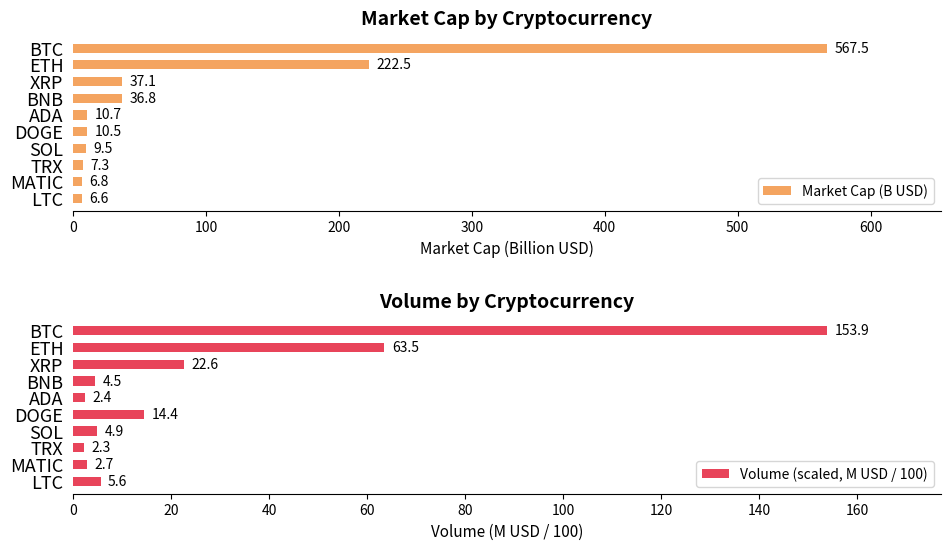

What is the minimum value for Market Cap (B USD)?

6.6